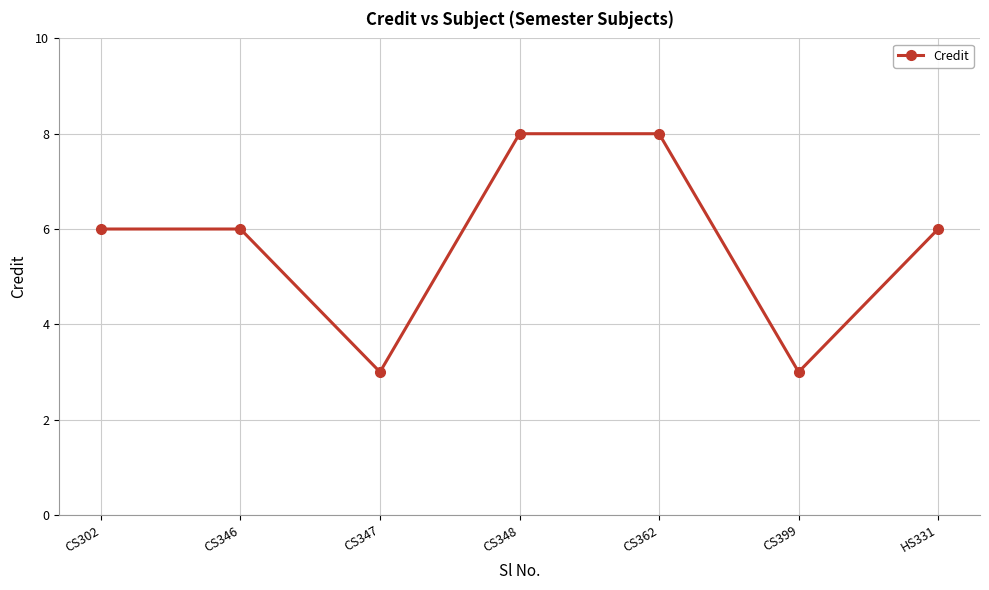

What position from the left is CS348?

4